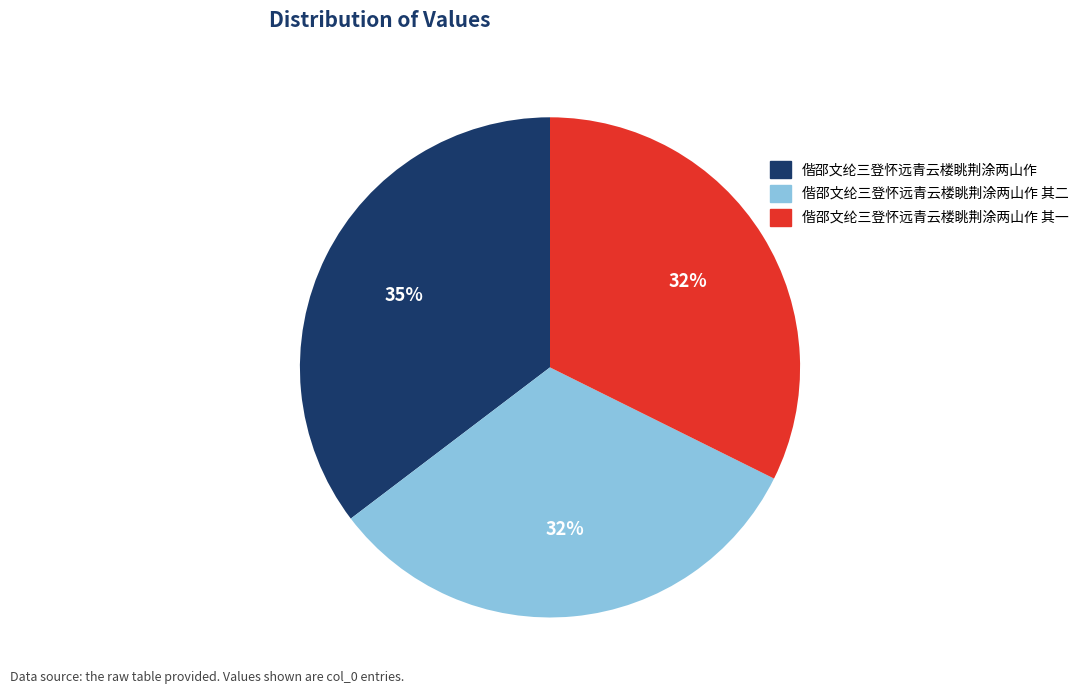

To the nearest percent, what portion does 偕邵文纶三登怀远青云楼眺荆涂两山作 其一 represent?

32%